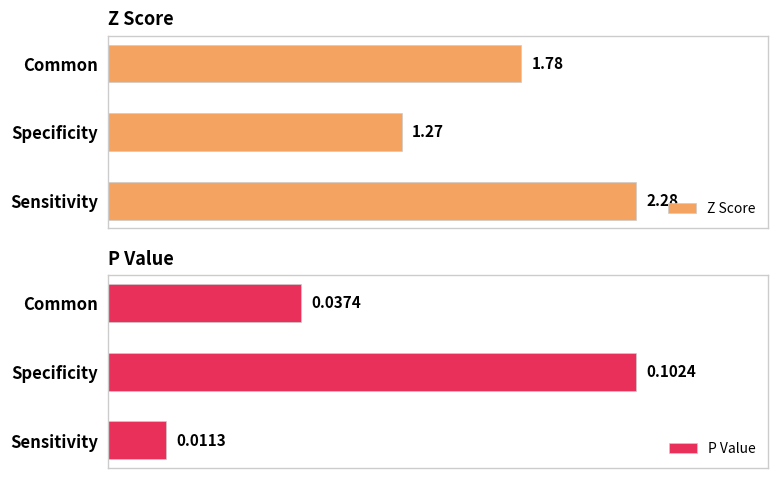

Reading left to right, list all the values displayed in this chart.

Z Score: 2.3	1.3	1.8
P Value: 0.0	0.1	0.0